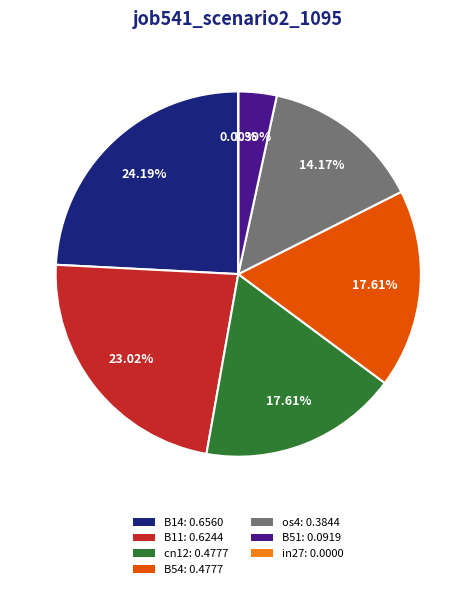

Between B51 and cn12, which is larger?

cn12